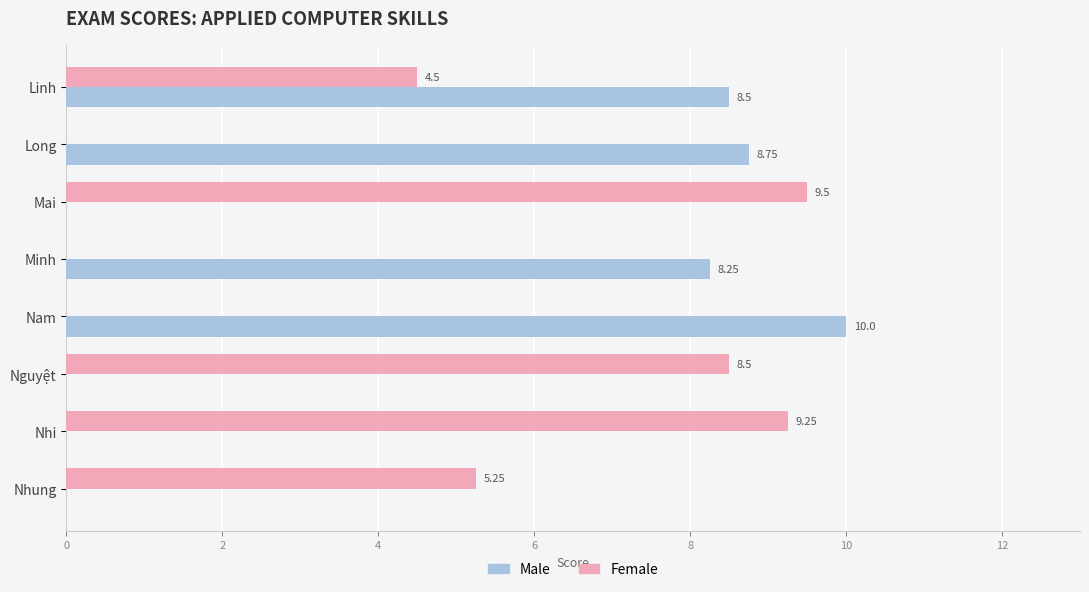

Between Mai and Nhi, which series saw the biggest shift?

Female